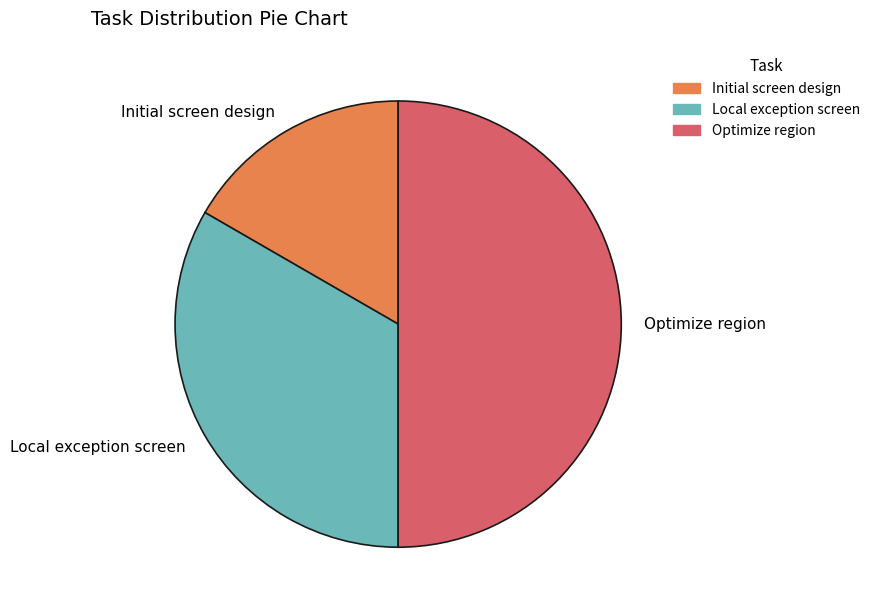

What is the ratio of the value at Initial screen design to the value at Optimize region?

0.3